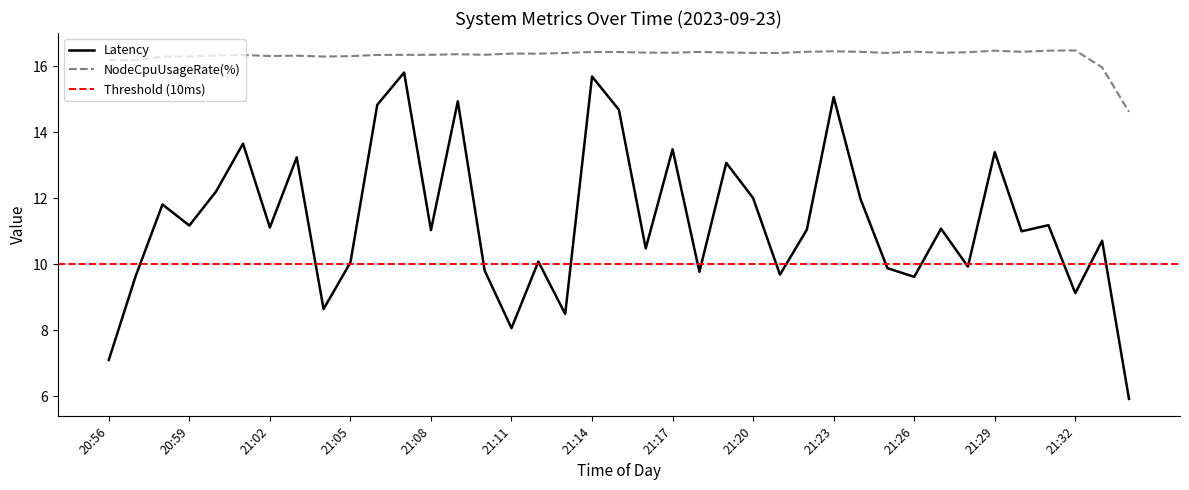

Rank the series at 20:57 from highest to lowest value.

NodeCpuUsageRate(%), Latency